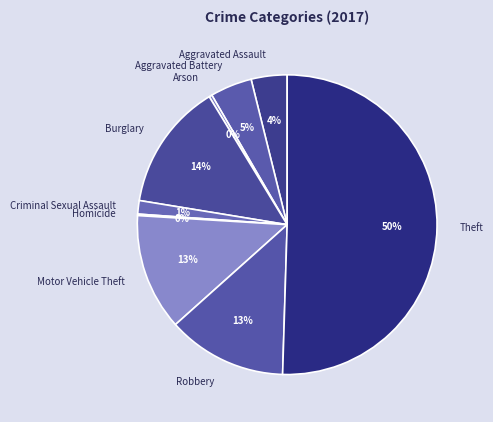

Is the sum of Criminal Sexual Assault and Arson greater than half?

No